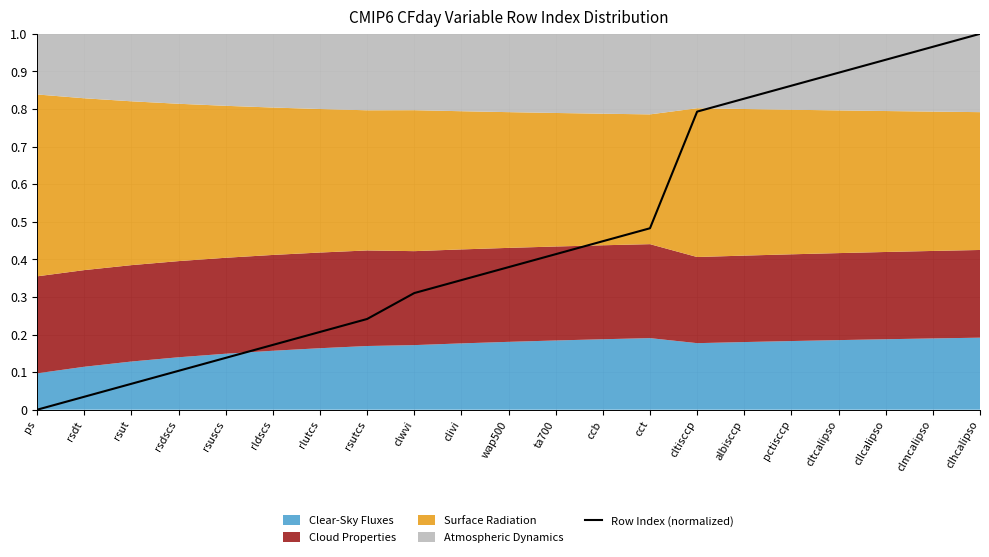

What is the label of the 9th point from the right?

ccb